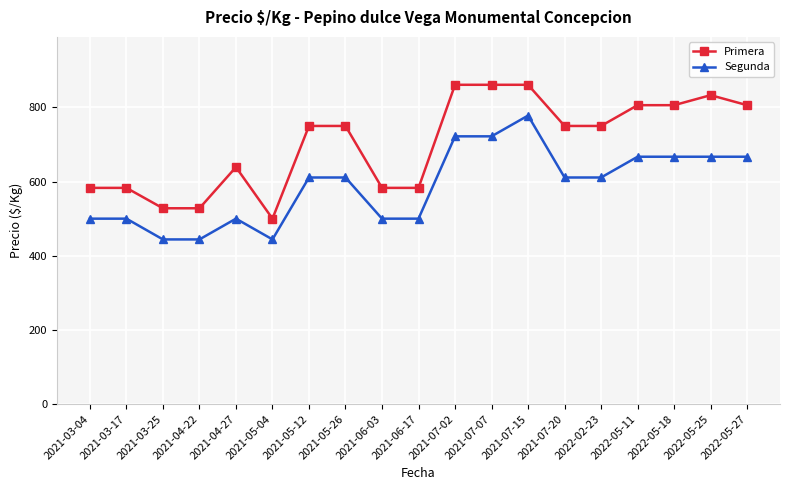

What is the label of the 16th point from the right?

2021-04-22